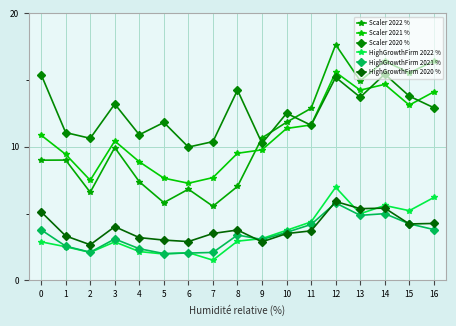

What is the average value of the Scaler 2021 % series?

10.8